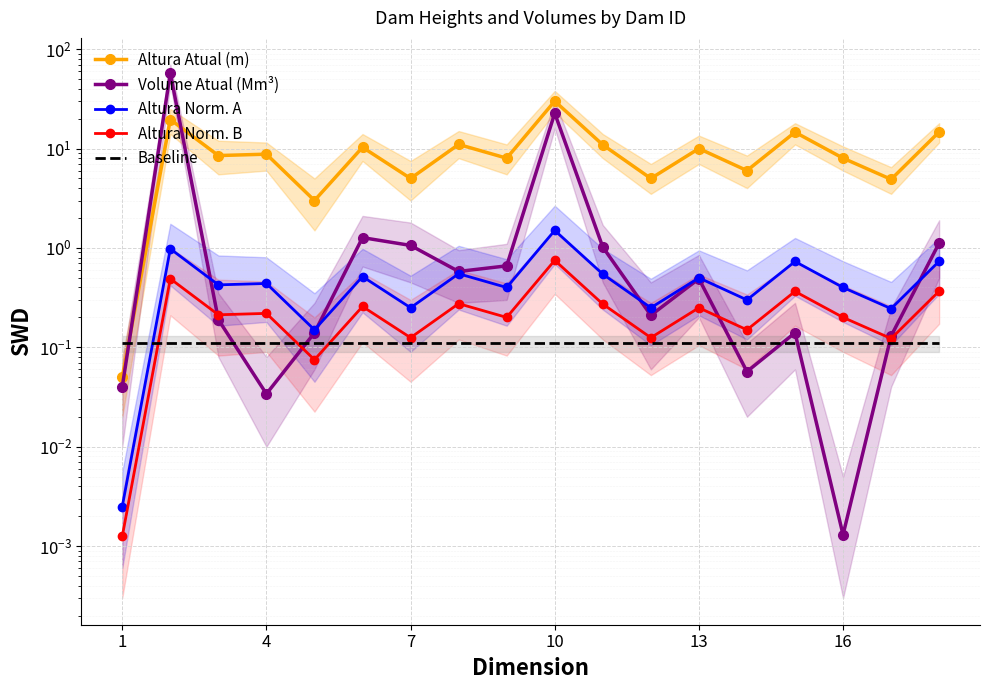

What are all the series names shown in the legend?

Altura Atual (m), Volume Atual (Mm³), Altura Norm. A, Altura Norm. B, Baseline